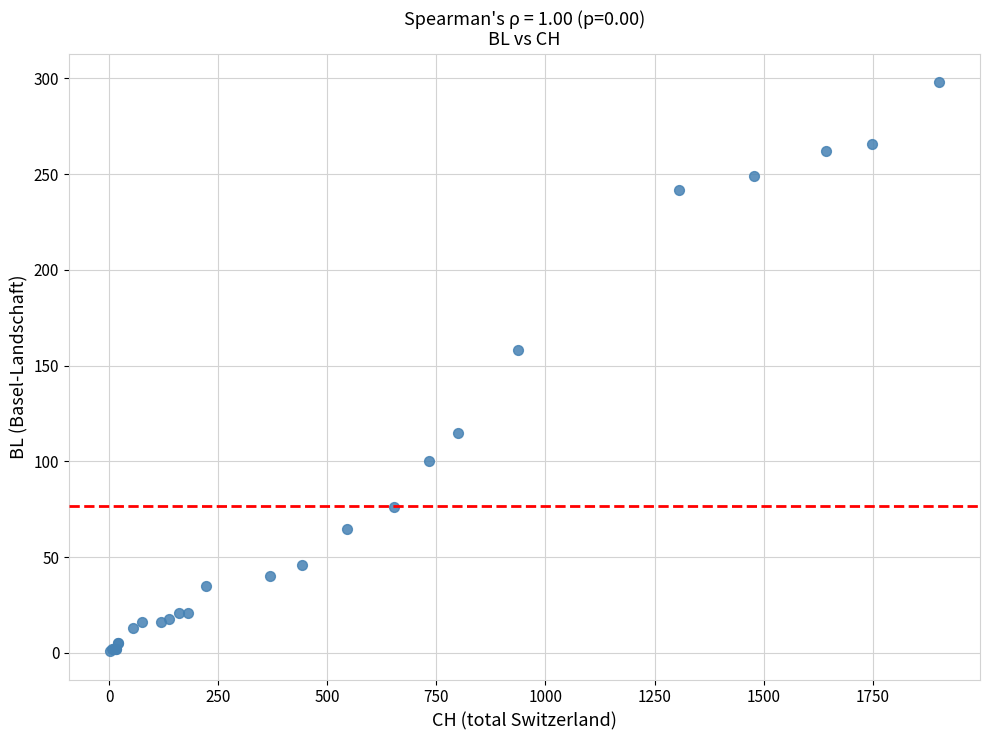

What Y value in the scatter plot is closest to 149?

158